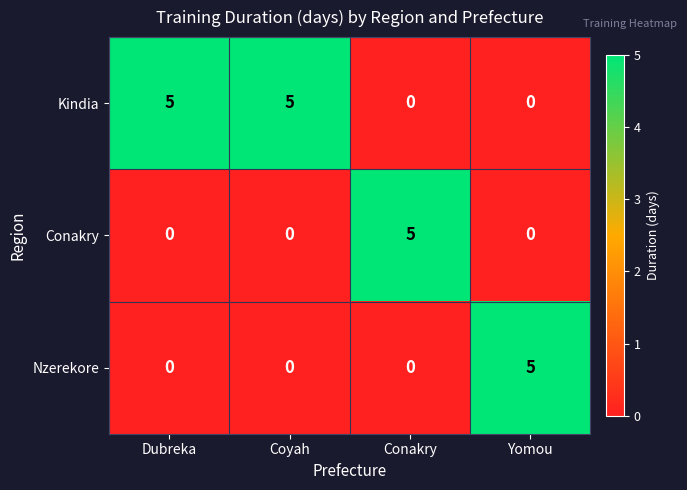

What is the difference between the maximum and minimum values in the Nzerekore series?

5